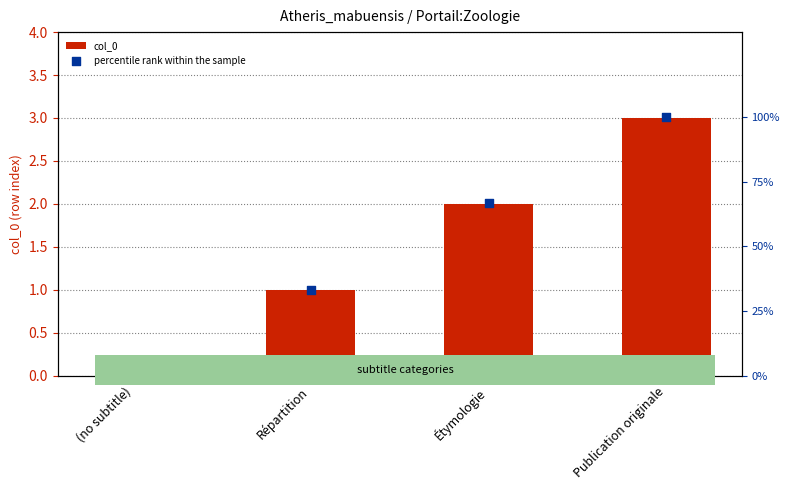

What is the total value across all series at Publication originale?

103.0